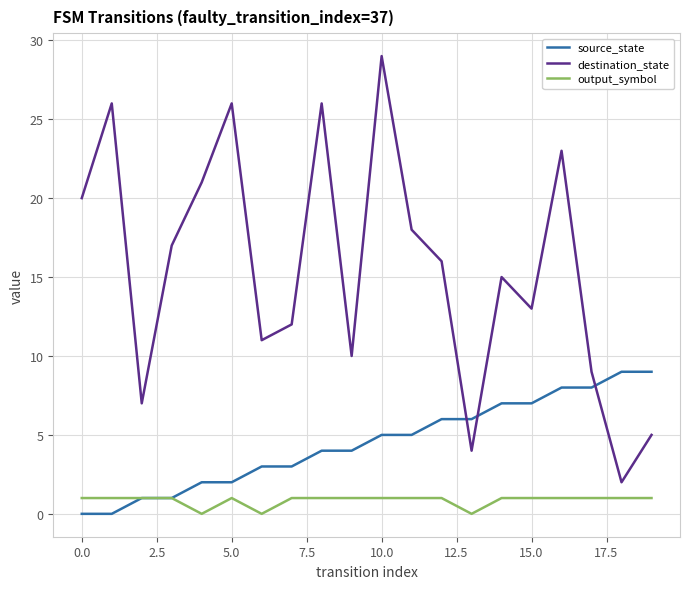

Which series has the largest range (max minus min)?

destination_state